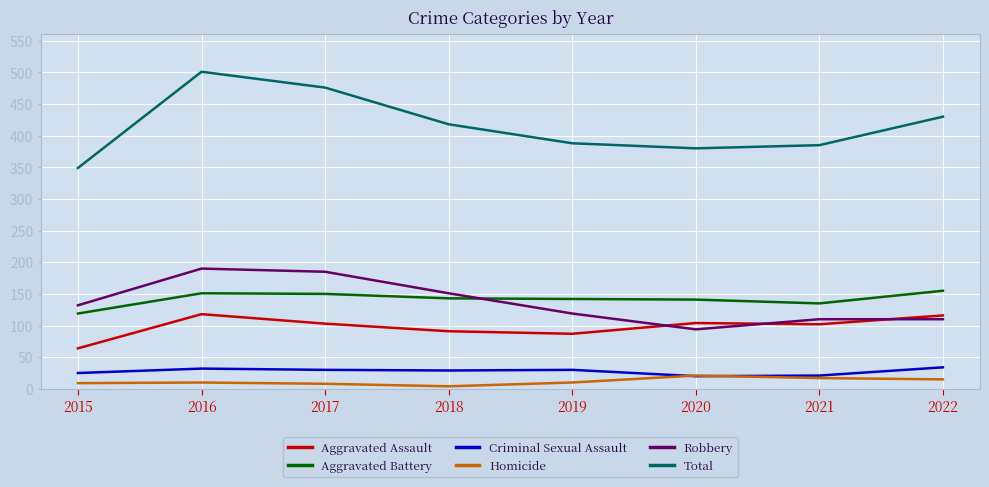

At 2016, list the series in order from smallest to largest.

Homicide, Criminal Sexual Assault, Aggravated Assault, Aggravated Battery, Robbery, Total